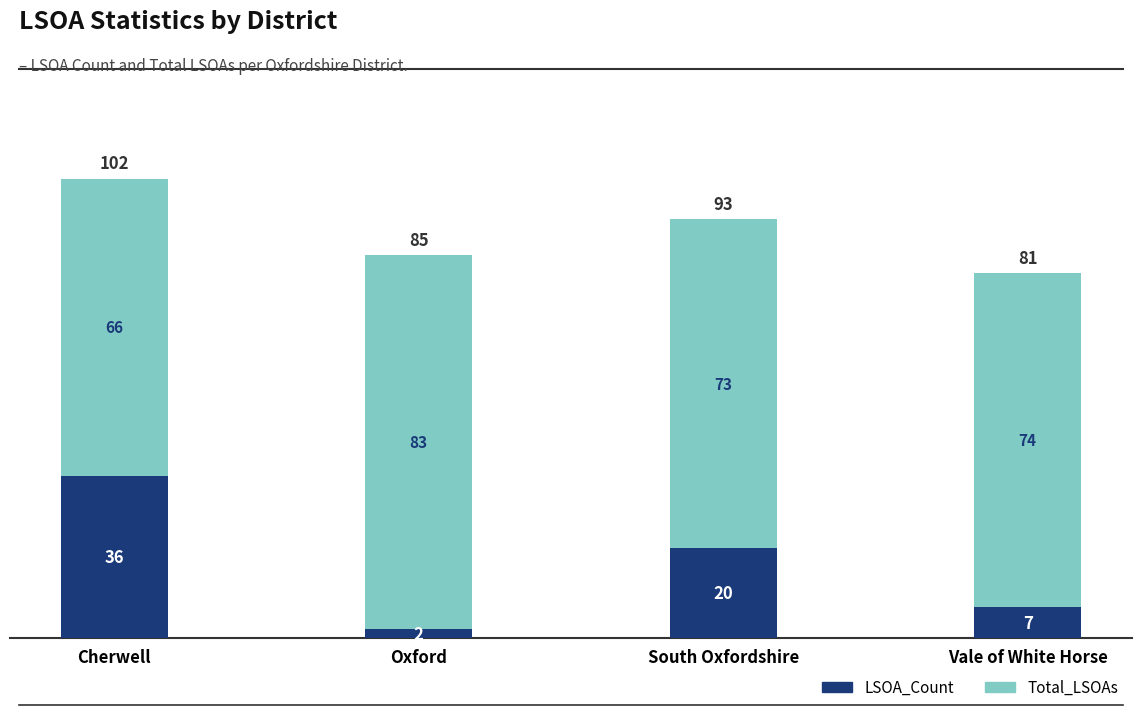

The LSOA_Count series shows 10 at South Oxfordshire. True or false?

False